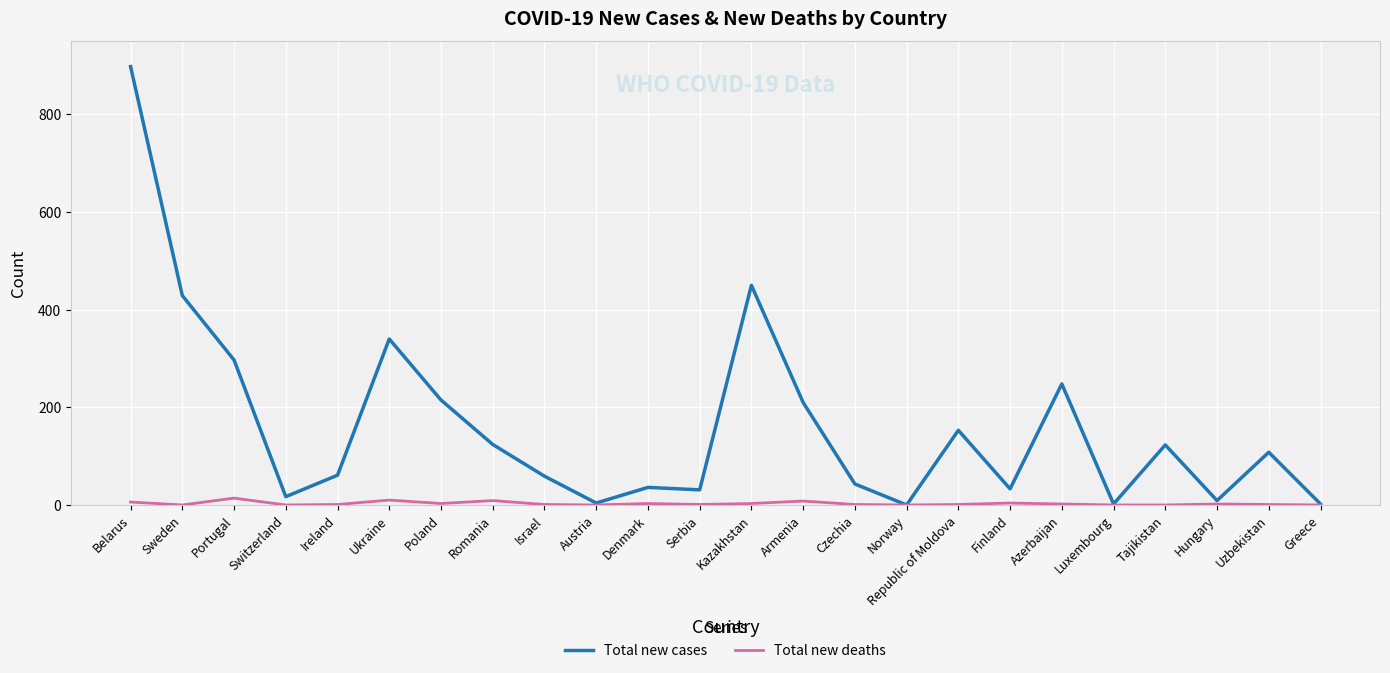

Is it true that Total new deaths equals 3 at Denmark?

True